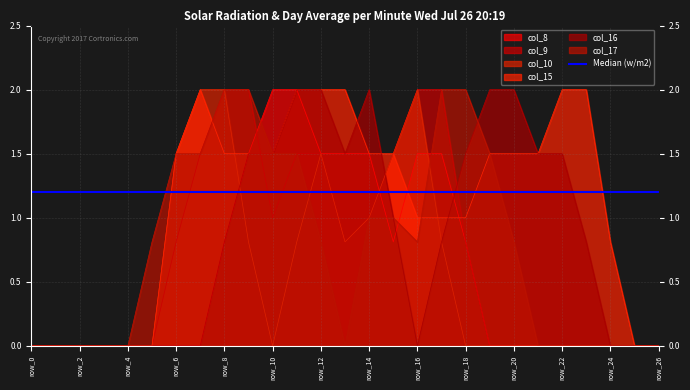

Reading right to left, what are all the values shown in this chart?

col_8: 0.0	0.0	0.0	0.0	0.0	0.0	0.0	0.0	0.8	1.5	1.5	0.8	1.5	1.5	1.5	2.0	2.0	1.5	0.8	0.0	0.0	0.0	0.0	0.0	0.0	0.0	0.0
col_9: 0.0	0.0	0.0	0.0	0.0	0.0	0.0	0.0	0.8	2.0	2.0	1.5	1.0	0.8	1.5	1.5	1.0	2.0	2.0	1.5	0.8	0.0	0.0	0.0	0.0	0.0	0.0
col_10: 0.0	0.0	0.0	0.0	0.0	0.0	0.0	0.0	0.0	0.8	2.0	1.5	1.0	0.8	1.5	0.8	0.0	0.8	2.0	2.0	1.5	0.0	0.0	0.0	0.0	0.0	0.0
col_15: 0.0	0.0	0.8	2.0	2.0	1.5	1.5	1.5	1.0	1.0	1.0	1.5	1.5	2.0	2.0	2.0	1.5	1.5	1.5	2.0	1.5	0.0	0.0	0.0	0.0	0.0	0.0
col_16: 0.0	0.0	0.0	0.8	1.5	1.5	2.0	2.0	1.5	0.8	0.0	1.0	2.0	1.5	2.0	2.0	1.5	1.5	0.8	0.0	0.0	0.0	0.0	0.0	0.0	0.0	0.0
col_17: 0.0	0.0	0.0	0.0	0.0	0.0	0.8	1.5	2.0	2.0	0.8	1.0	1.0	0.0	0.8	1.5	1.5	2.0	2.0	1.5	1.5	0.8	0.0	0.0	0.0	0.0	0.0